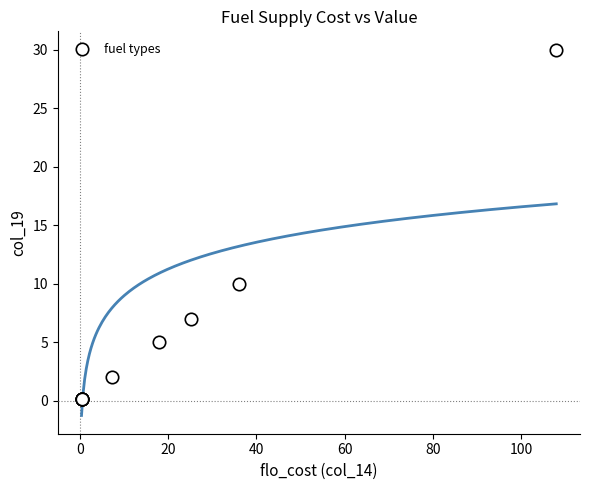

What Y value in the scatter plot is closest to 15?

10.0